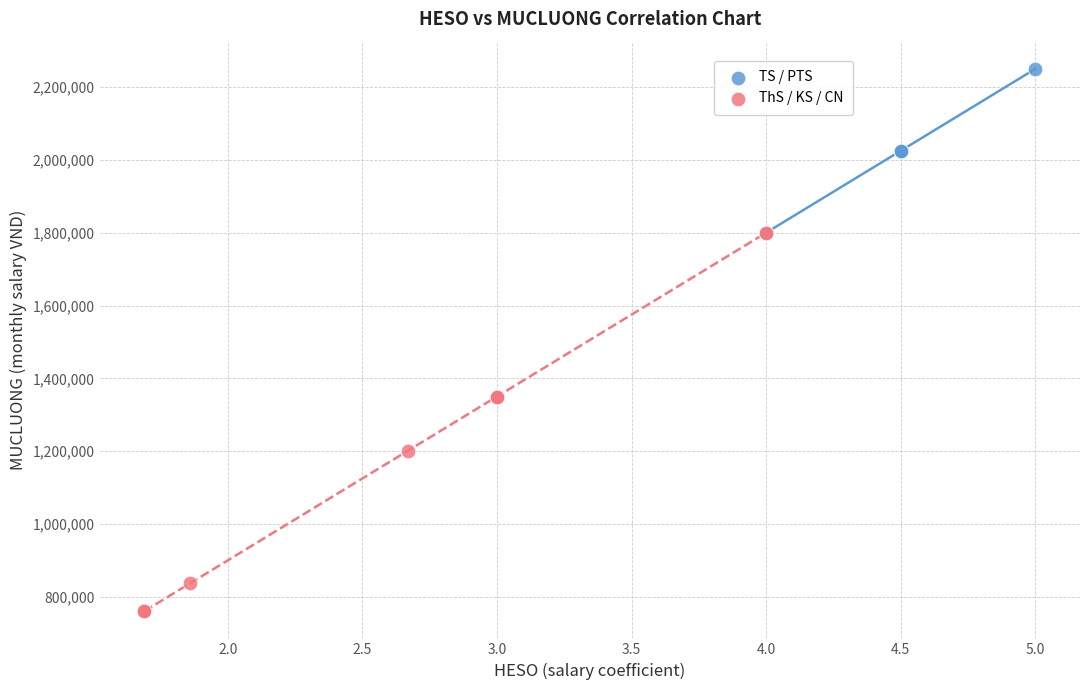

Which series contains the lowest Y value?

ThS / KS / CN